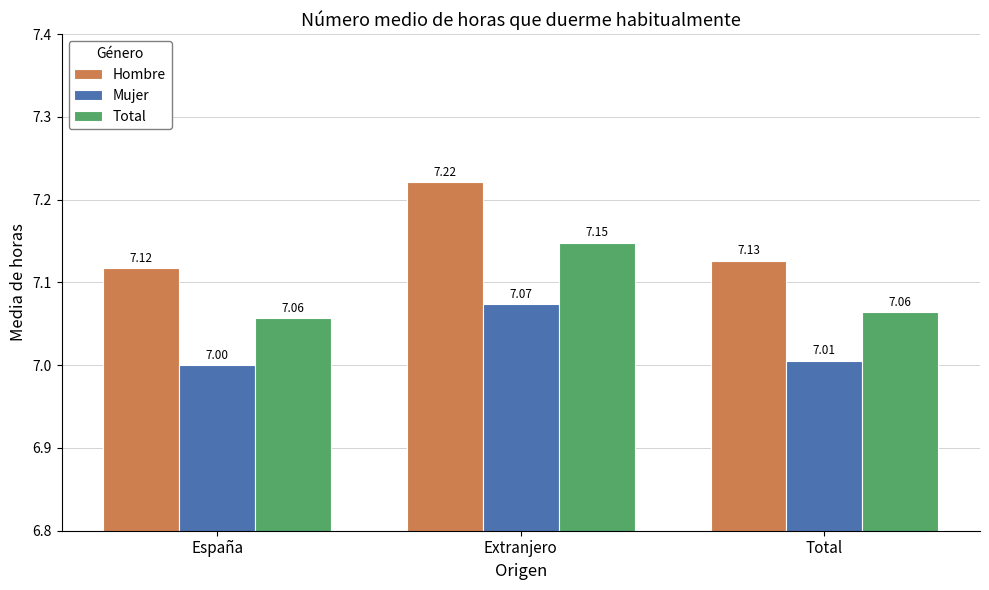

Rank the series by their average value, from lowest to highest.

Mujer, Total, Hombre